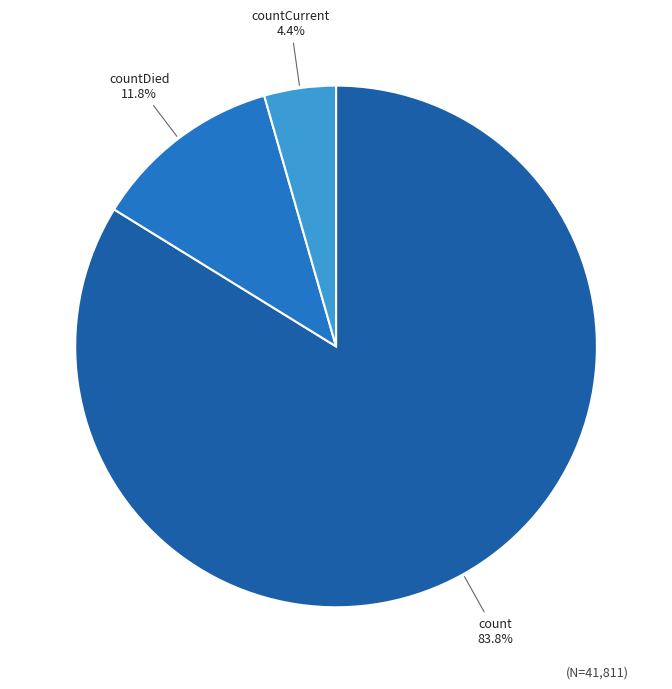

How many segments does this pie chart have?

3